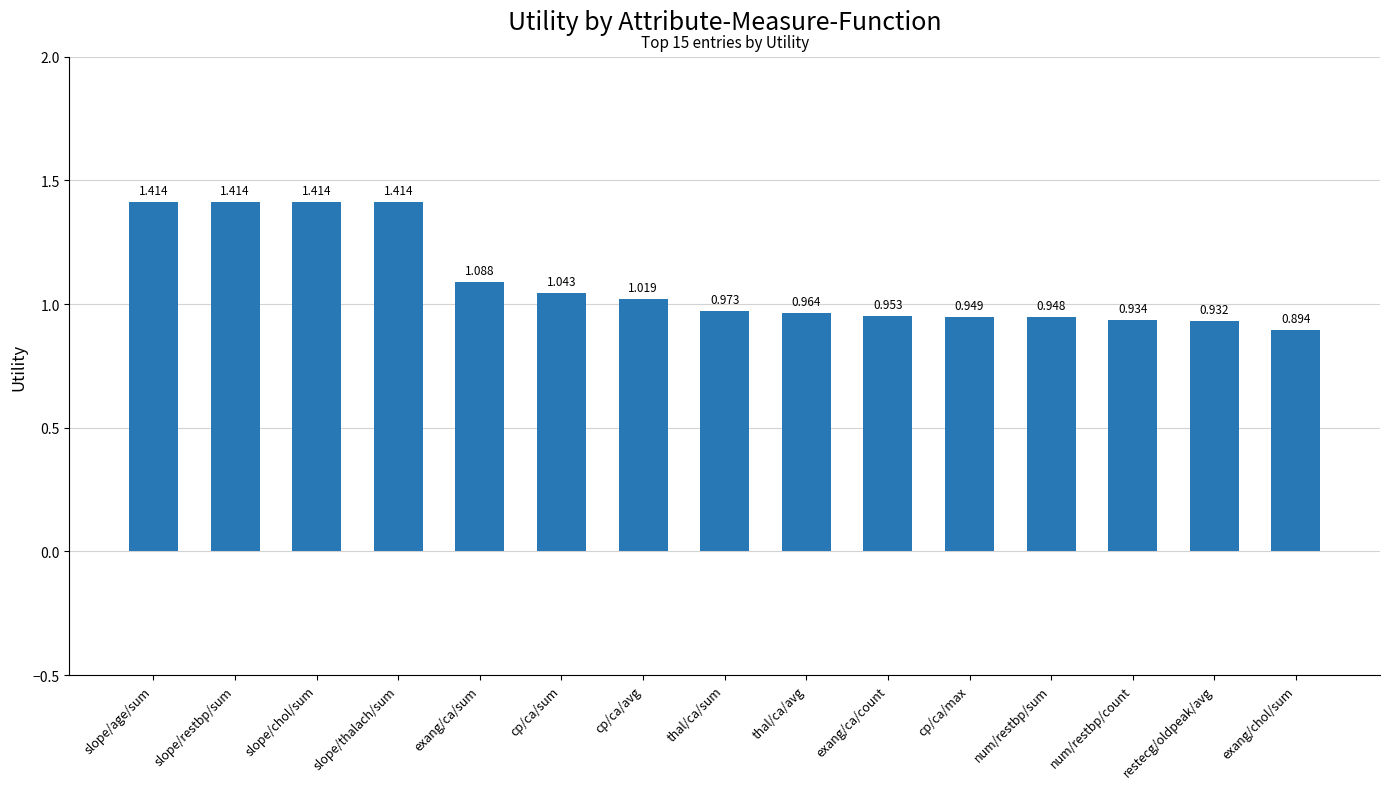

What is the label of the 7th bar from the left?

cp/ca/avg